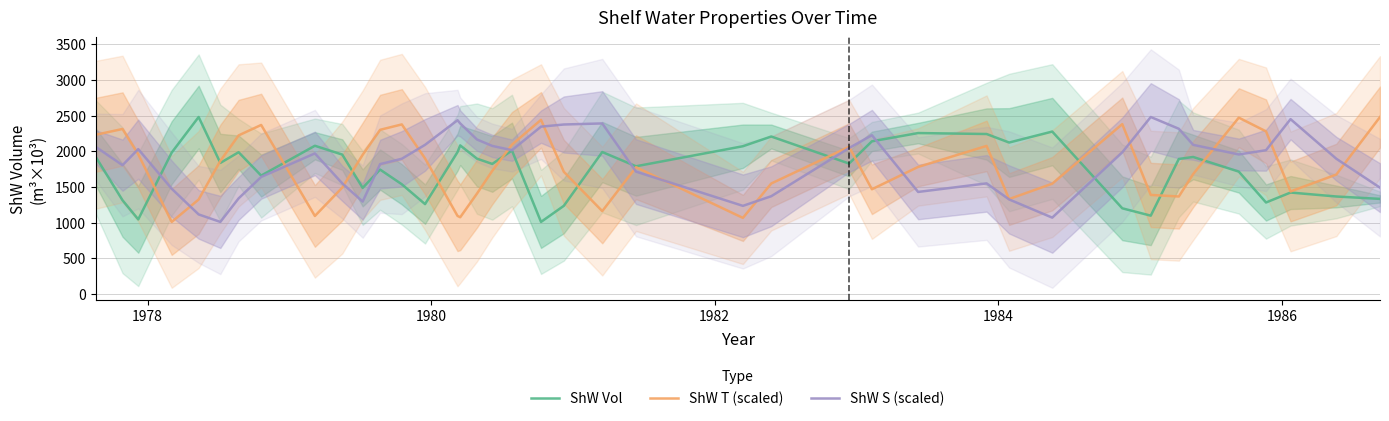

What is the average value of the ShW Vol series?

1763.9